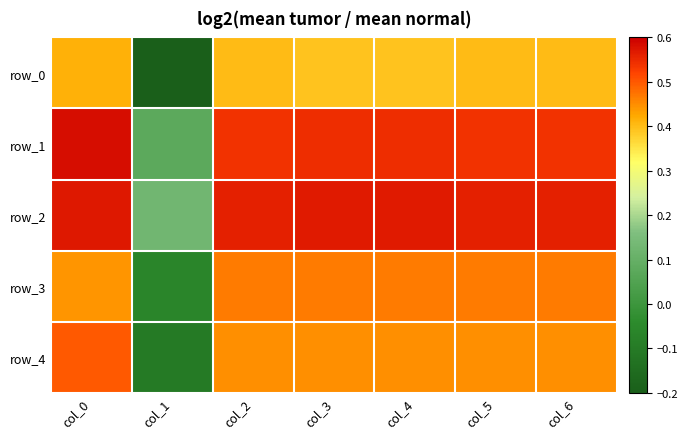

Reading left to right, transcribe all the data shown in this chart.

row_0: col_0=0.4	col_1=-0.2	col_2=0.4	col_3=0.4	col_4=0.4	col_5=0.4	col_6=0.4
row_1: col_0=0.6	col_1=0.1	col_2=0.5	col_3=0.5	col_4=0.5	col_5=0.5	col_6=0.5
row_2: col_0=0.6	col_1=0.1	col_2=0.6	col_3=0.6	col_4=0.6	col_5=0.6	col_6=0.6
row_3: col_0=0.4	col_1=-0.1	col_2=0.5	col_3=0.5	col_4=0.5	col_5=0.5	col_6=0.5
row_4: col_0=0.5	col_1=-0.1	col_2=0.4	col_3=0.4	col_4=0.4	col_5=0.4	col_6=0.4